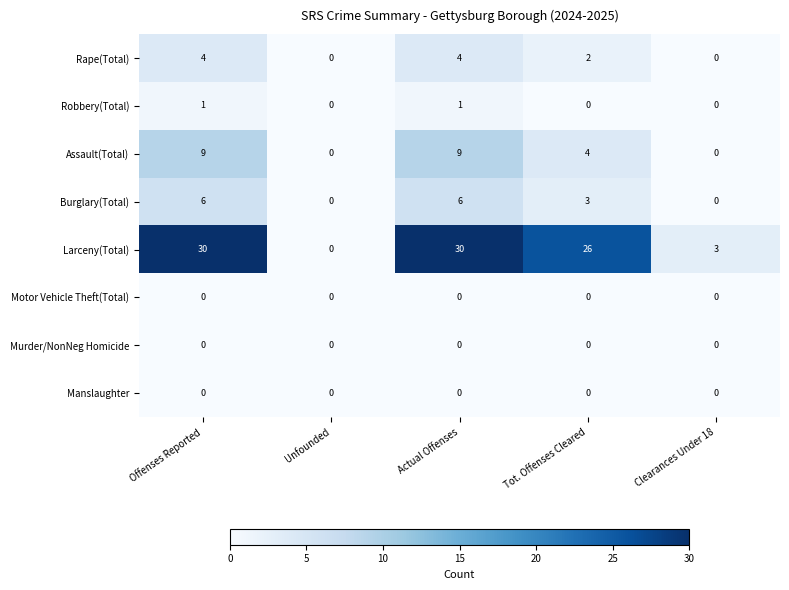

The Murder/NonNeg Homicide series shows 0 at Unfounded. True or false?

True